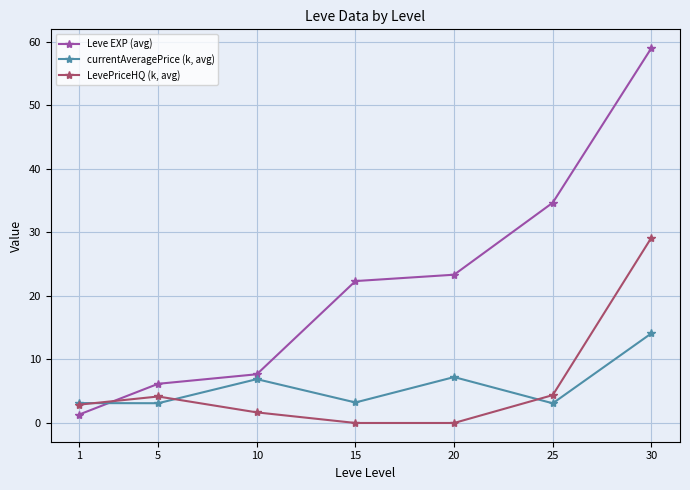

True or false: LevePriceHQ (k, avg) has a value of 41.5 at 30.

False